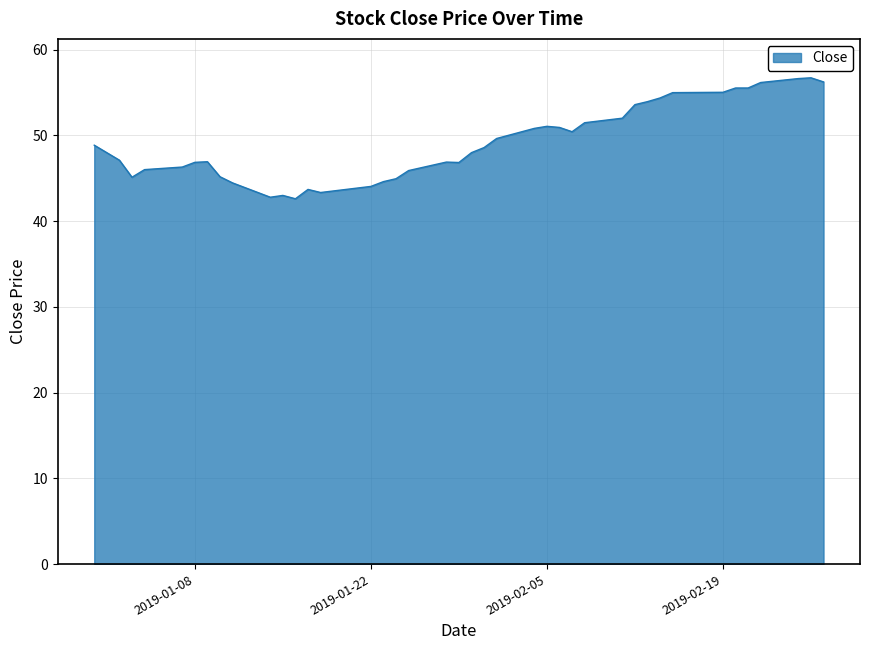

What is the minimum value shown in the chart?

42.6